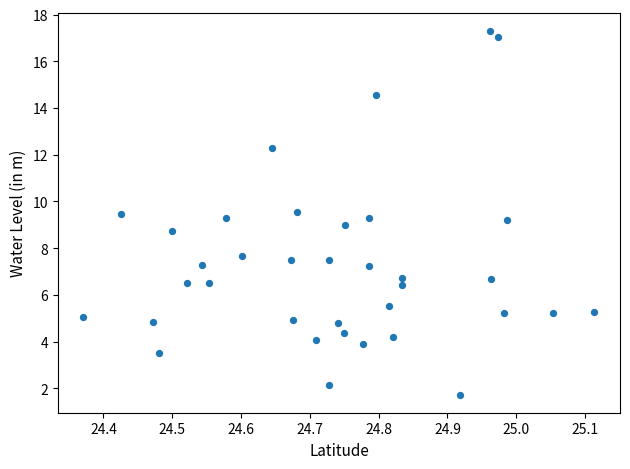

What is the range of Y values (max minus min)?

15.6